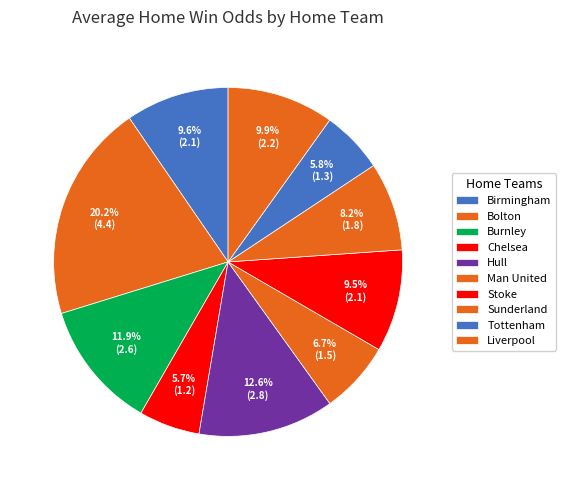

What is the smallest slice in the pie chart?

Chelsea